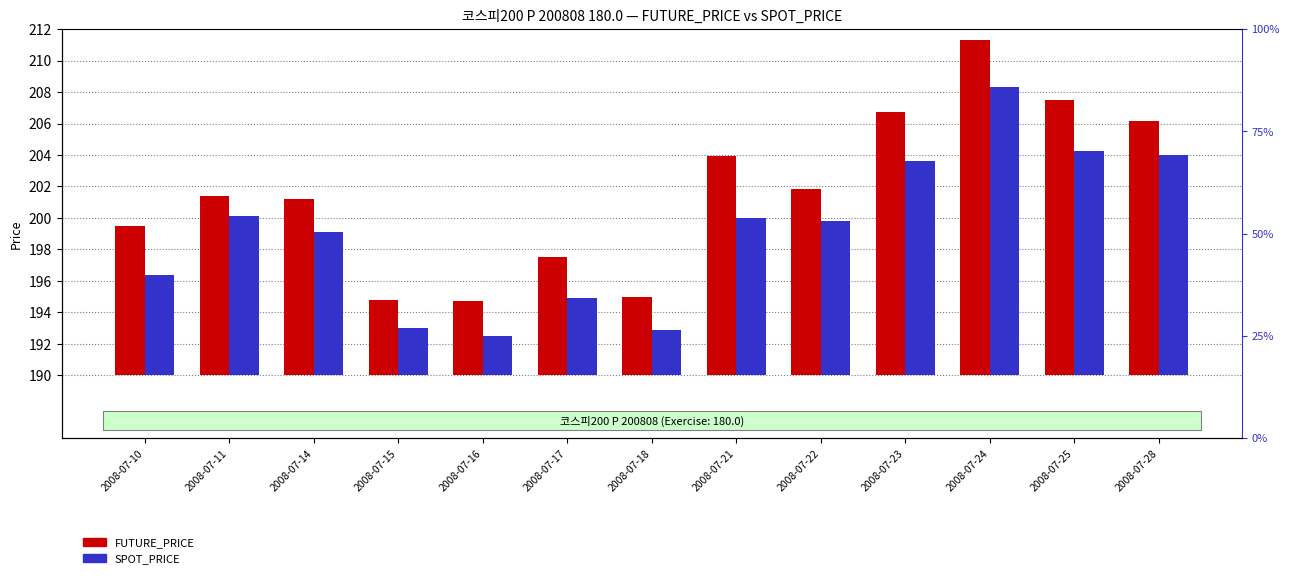

Is it true that FUTURE_PRICE equals 2.3 at 2008-07-18?

False